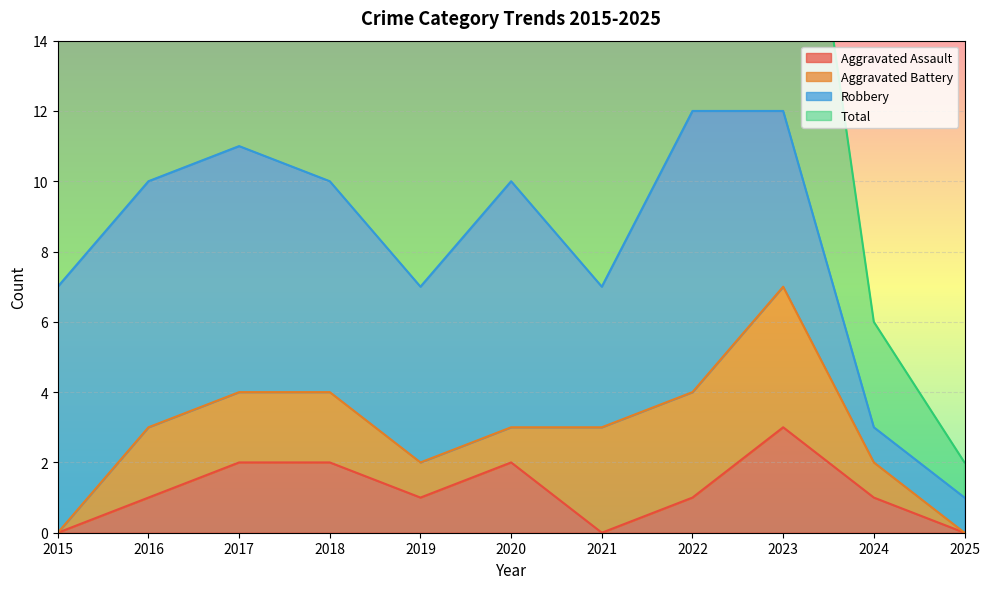

Between 2018 and 2023, which series saw the biggest shift?

Total